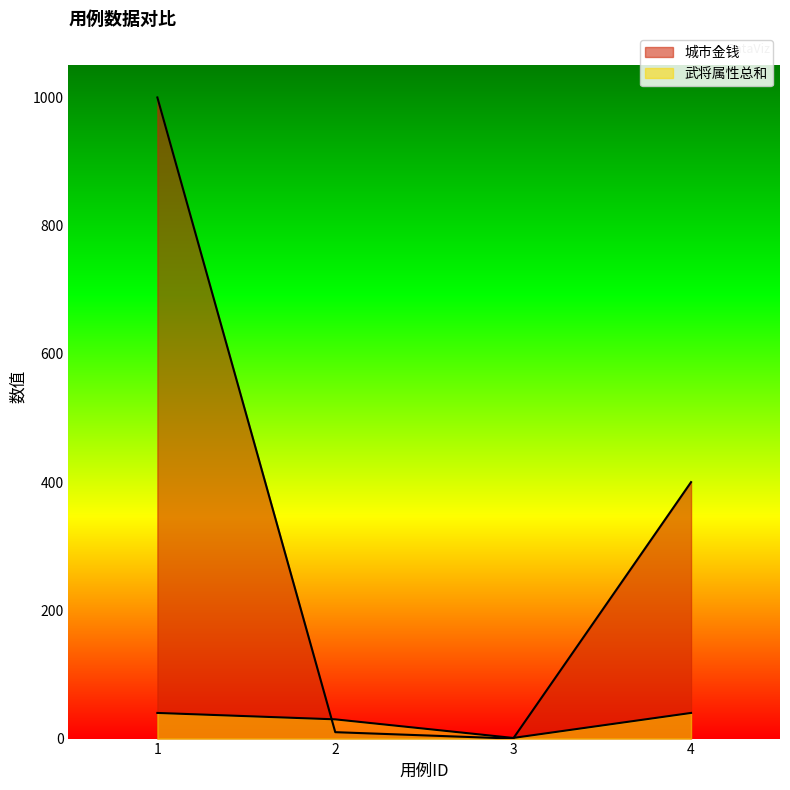

At 1, list the series in order from smallest to largest.

武将属性总和, 城市金钱